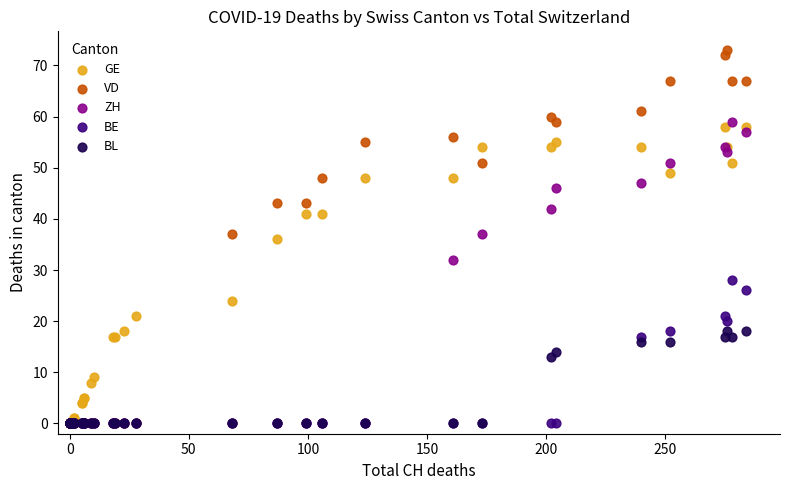

What are all the series names shown in the legend?

GE, VD, ZH, BE, BL